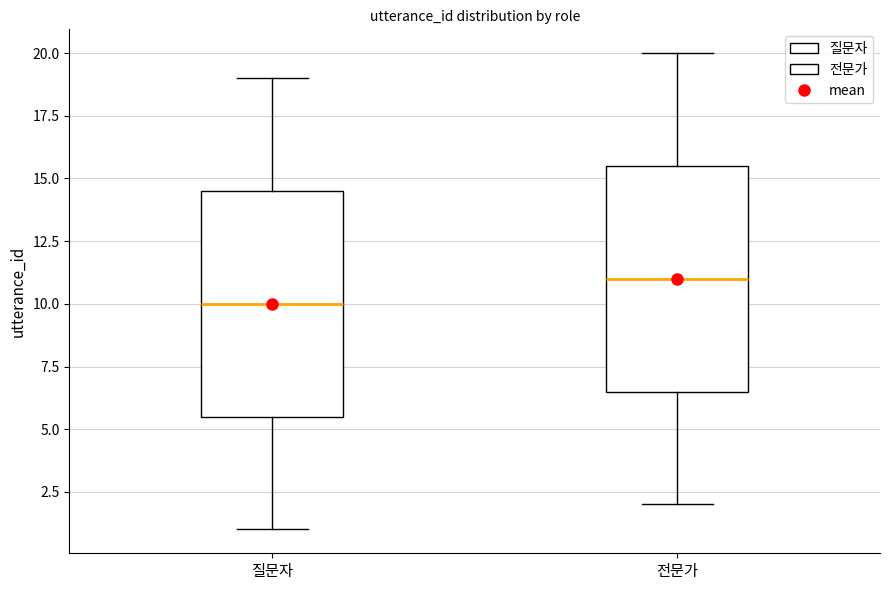

Reading left to right, transcribe this box plot: for each box, give where its median line is, the range the box spans, and where its two whiskers end, as read against the y-axis. The values are not printed on the chart, so give them approximately, as read against the axis.

질문자: median 10.0, box 5.5 to 14.5, whiskers 1.0 to 19.0
전문가: median 11.0, box 6.5 to 15.5, whiskers 2.0 to 20.0